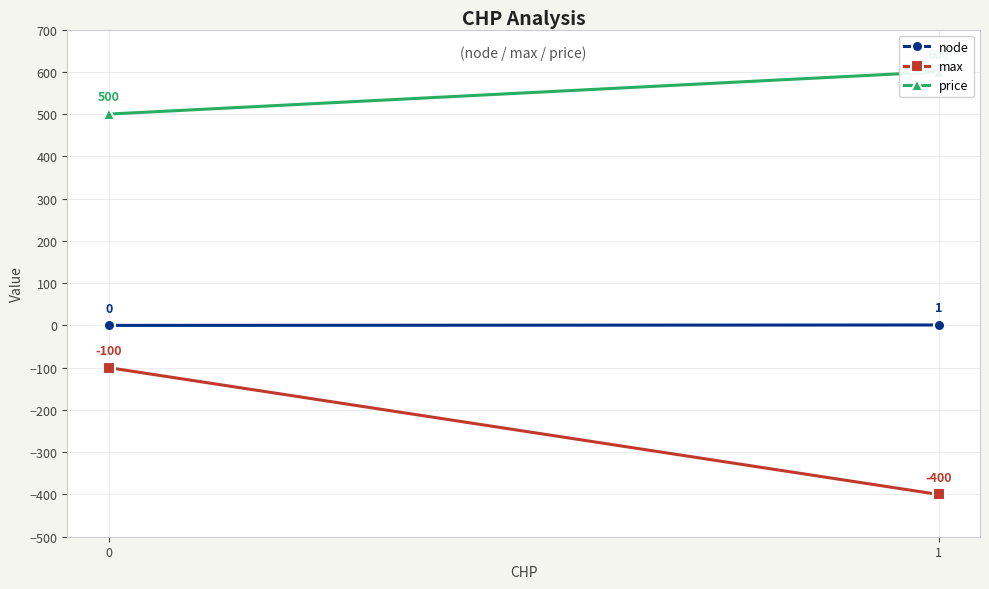

The value of max at 0 is -148. True or false?

False